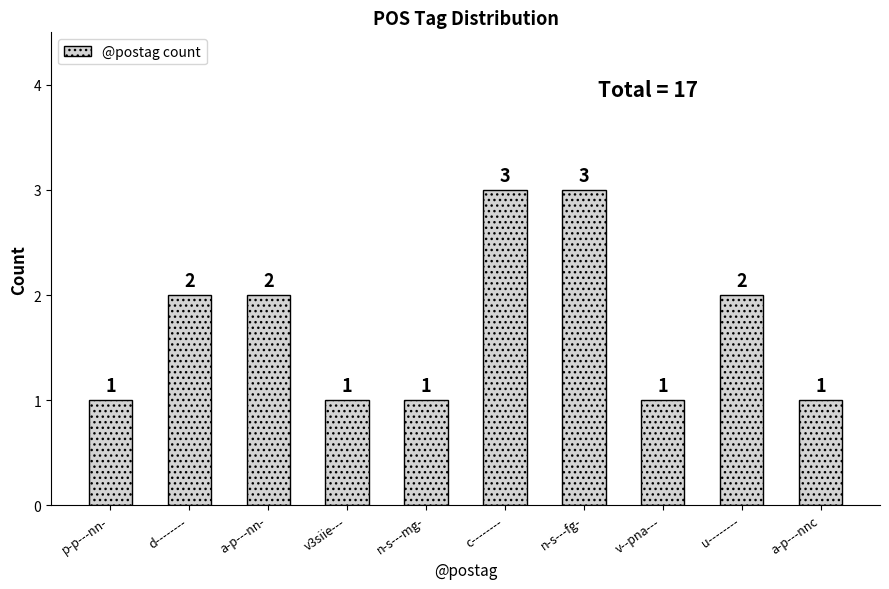

What is the smallest value displayed?

1